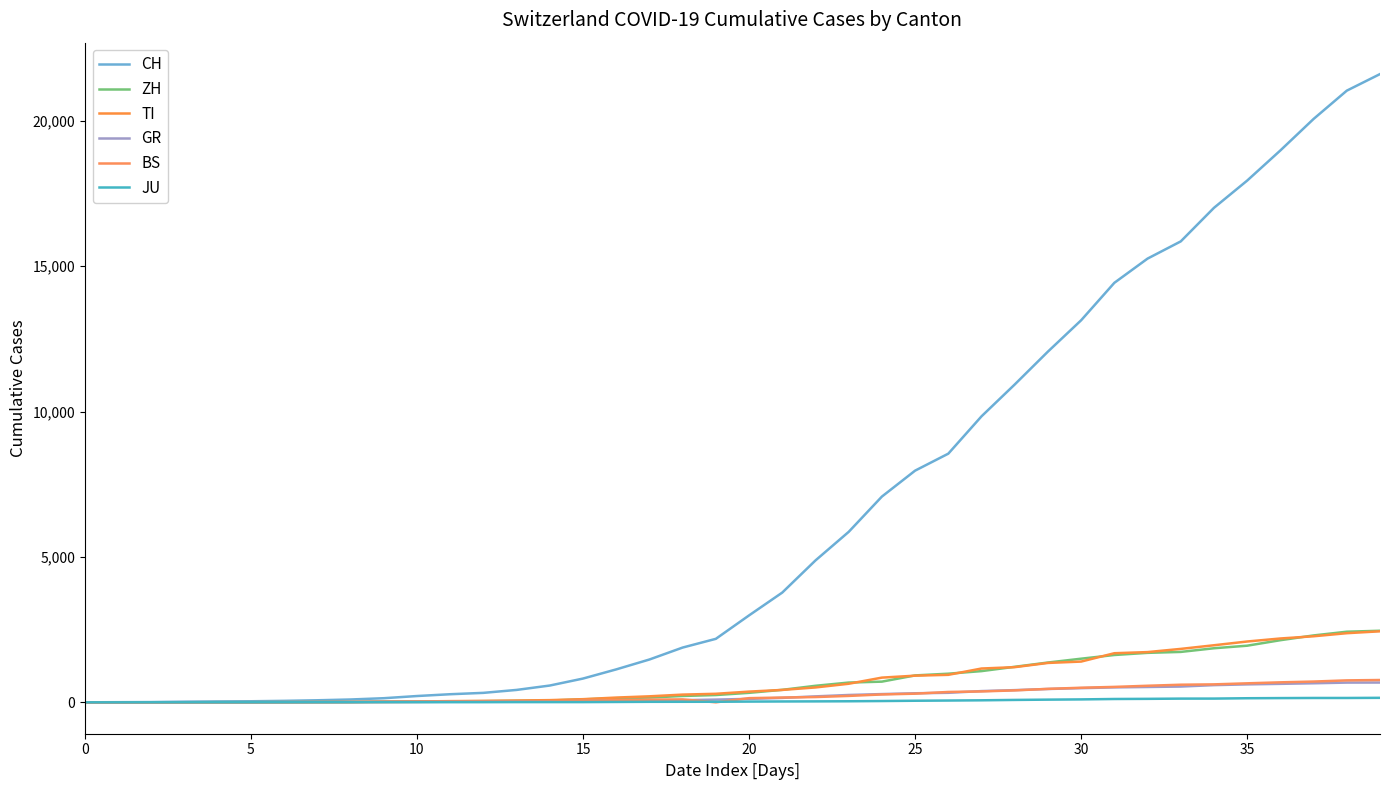

Reading left to right, list all the values displayed in this chart.

CH: 0	4	8	20	30	36	50	70	97	141	216	278	325	426	577	817	1132	1472	1883	2183	2989	3774	4879	5861	7075	7967	8551	9835	10930	12061	13138	14426	15259	15851	17005	17942	18979	20062	21035	21605
ZH: 0	0	2	2	6	7	10	13	15	23	29	34	40	49	62	101	140	163	218	250	326	429	568	679	711	925	984	1073	1221	1368	1500	1627	1701	1733	1859	1947	2136	2300	2428	2461
TI: 0	0	1	1	2	2	4	8	13	25	28	41	49	61	75	108	163	206	265	293	368	426	511	638	849	916	945	1162	1209	1354	1401	1688	1727	1837	1962	2091	2195	2271	2377	2442
GR: 0	2	2	6	6	6	9	10	13	15	16	18	19	28	32	44	53	65	73	93	118	152	204	252	283	311	327	386	419	458	487	513	527	542	591	617	635	655	678	680
BS: 0	0	1	1	1	1	1	3	3	8	15	21	24	28	33	49	73	92	100	0	143	164	181	220	270	297	356	374	410	462	501	530	569	605	617	653	687	714	754	767
JU: 0	0	1	1	1	1	1	2	2	4	4	5	5	7	7	7	12	17	18	19	25	29	32	36	44	54	61	69	82	92	100	114	119	127	128	140	145	149	149	154